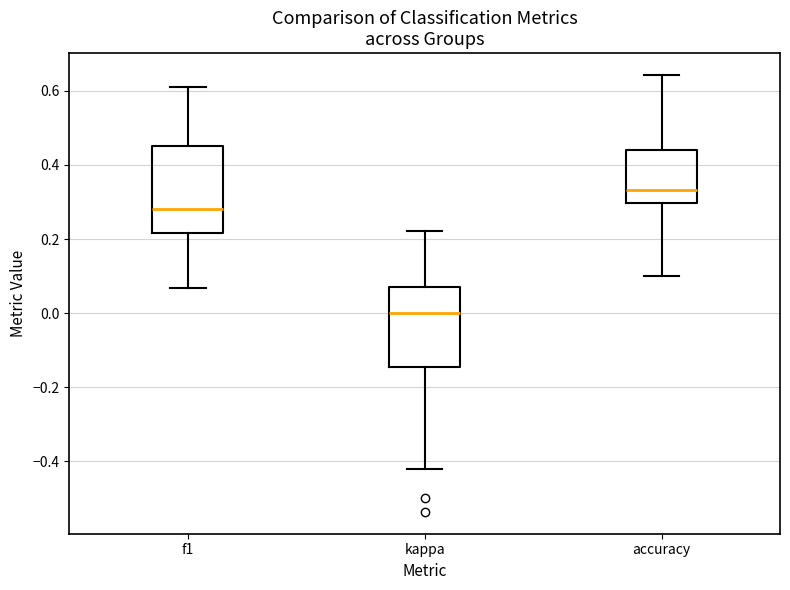

Which box has the highest median line?

accuracy